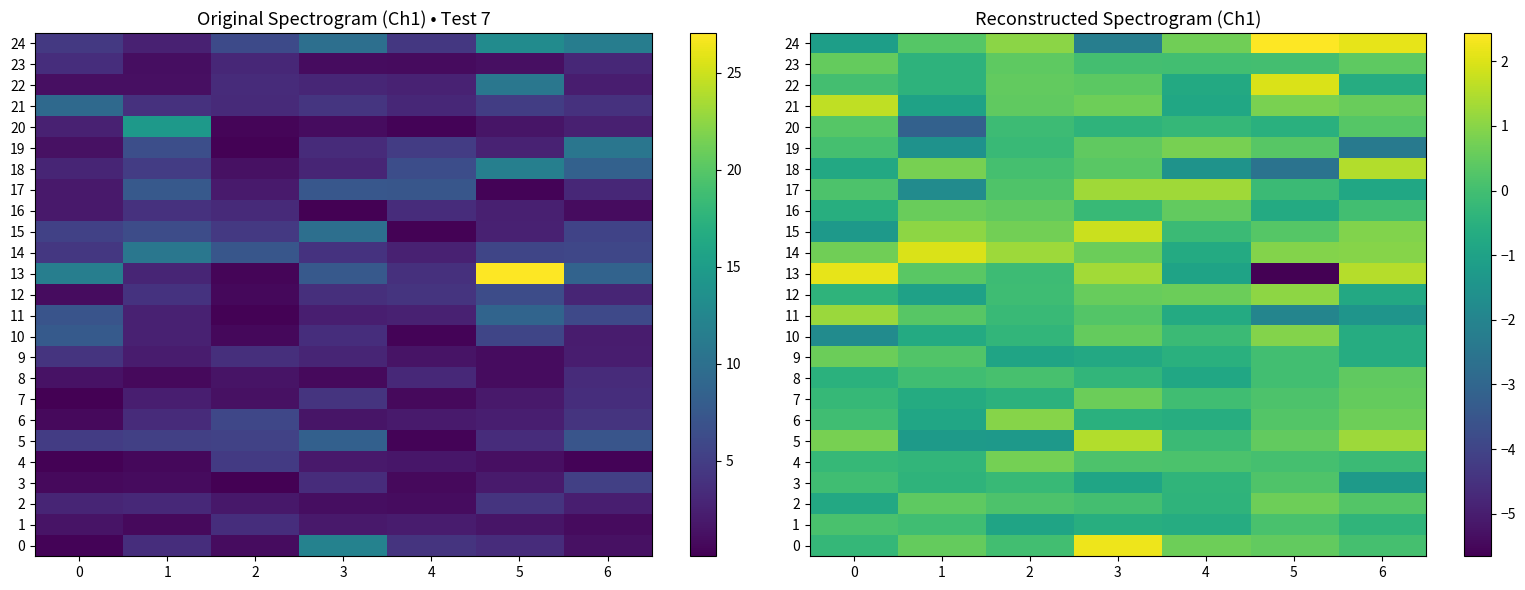

At which label is 11 closest to 0?

2